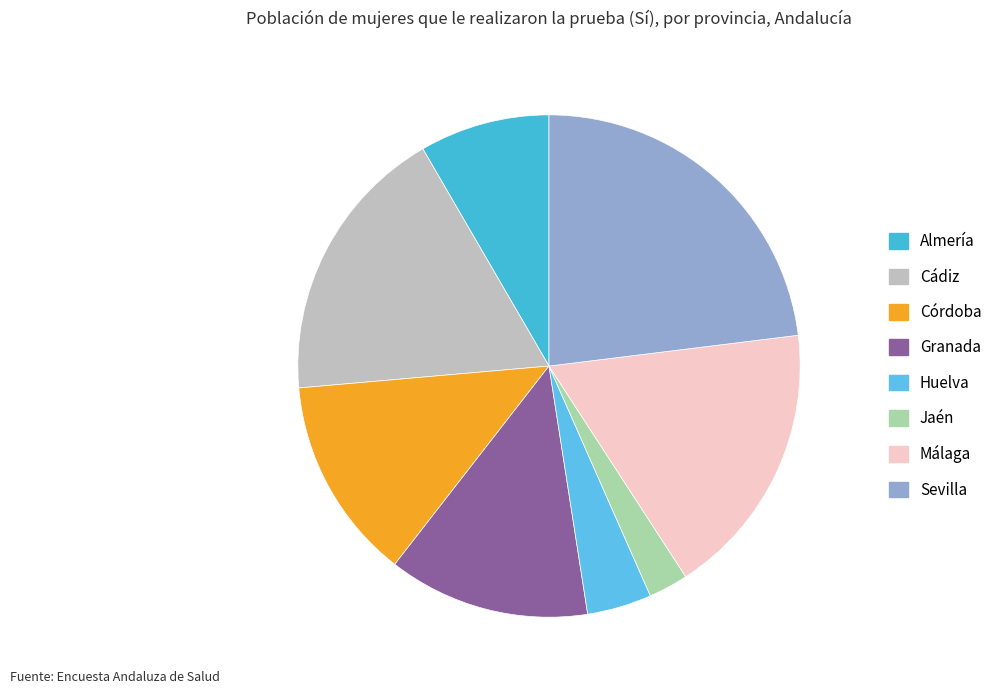

What percentage is the Almería slice, to the nearest percent?

8%